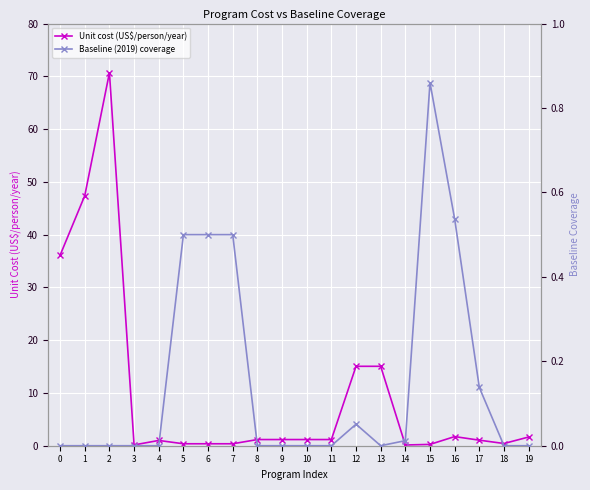

Rank the series at 14 from lowest to highest value.

Baseline (2019) coverage, Unit cost (US$/person/year)